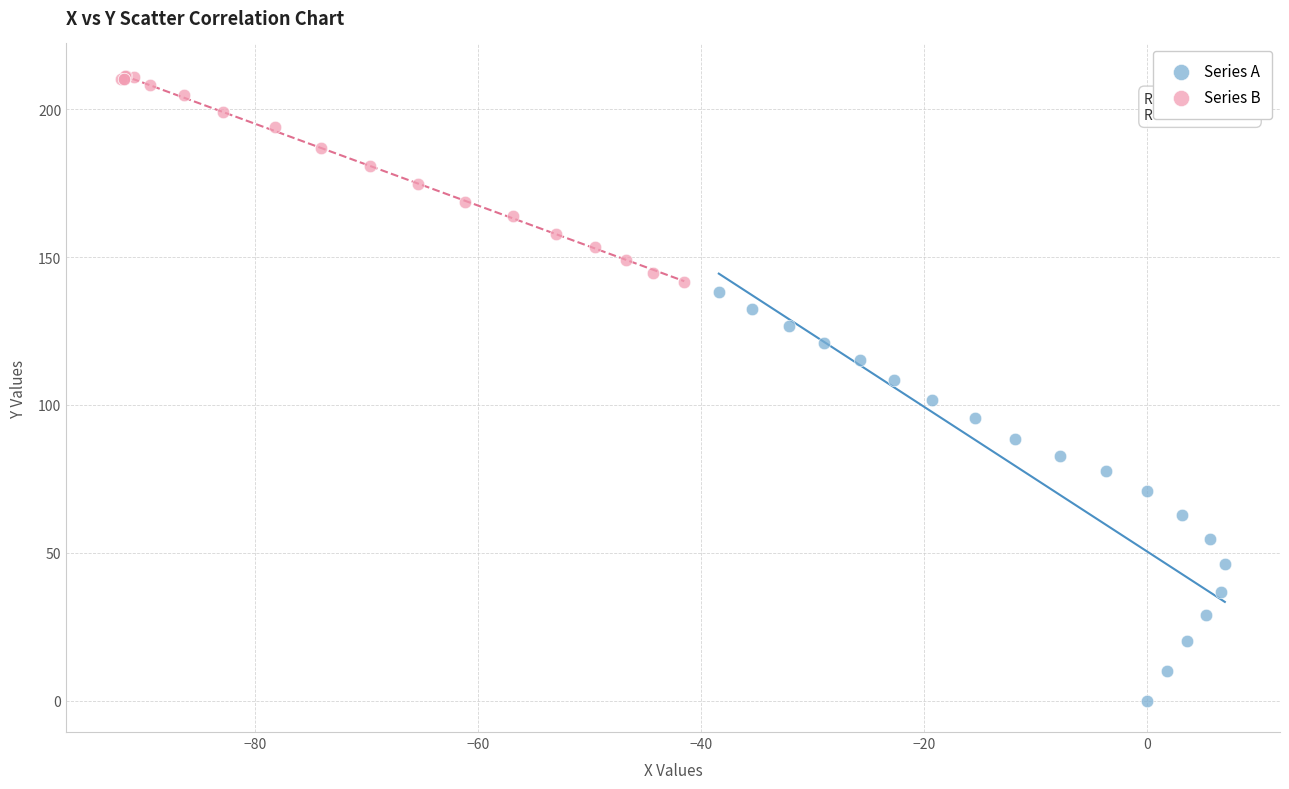

Which series has the widest spread of Y values?

Series A